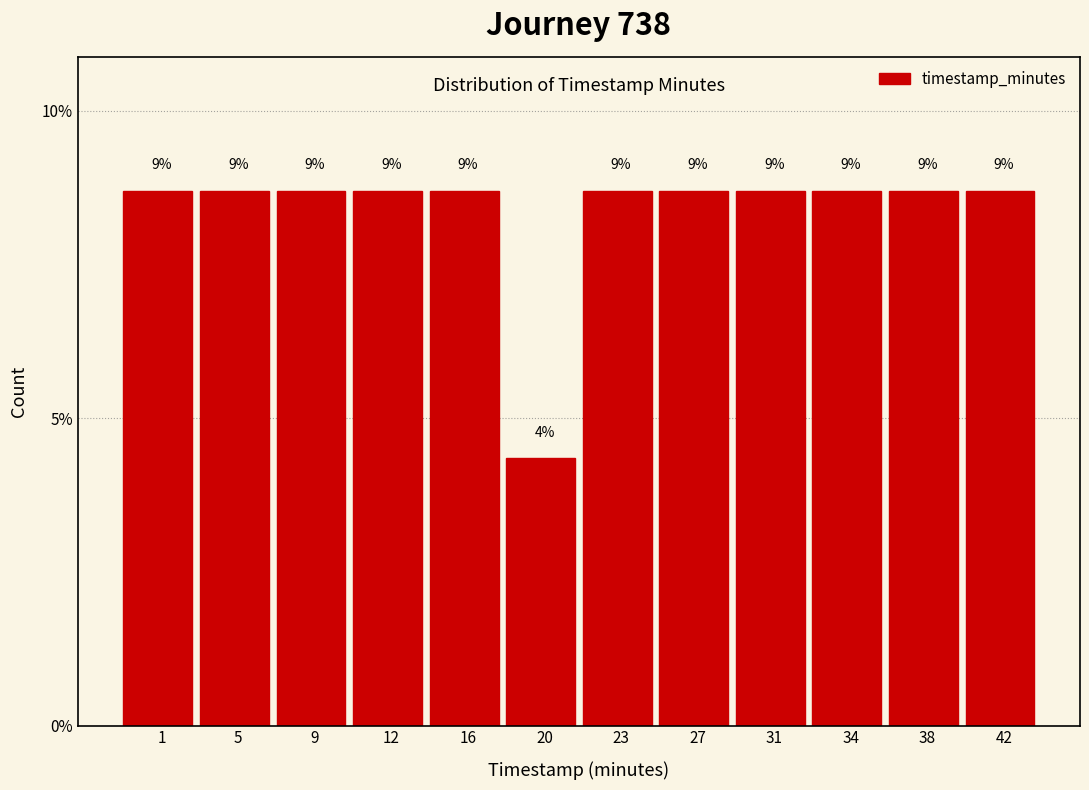

Does the chart contain any negative values?

No